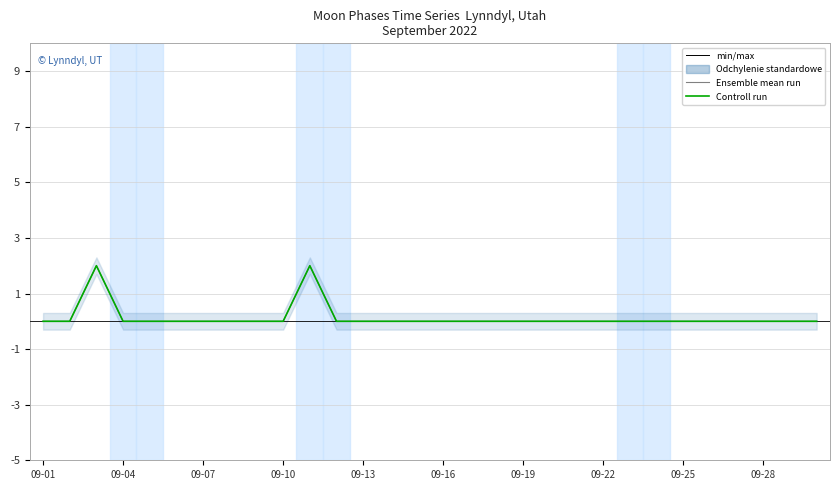

Reading left to right, what are all the values shown in this chart?

Ensemble mean run: 0	0	2	0	0	0	0	0	0	0	2	0	0	0	0	0	0	0	0	0	0	0	0	0	0	0	0	0	0	0
Controll run: 0	0	2	0	0	0	0	0	0	0	2	0	0	0	0	0	0	0	0	0	0	0	0	0	0	0	0	0	0	0